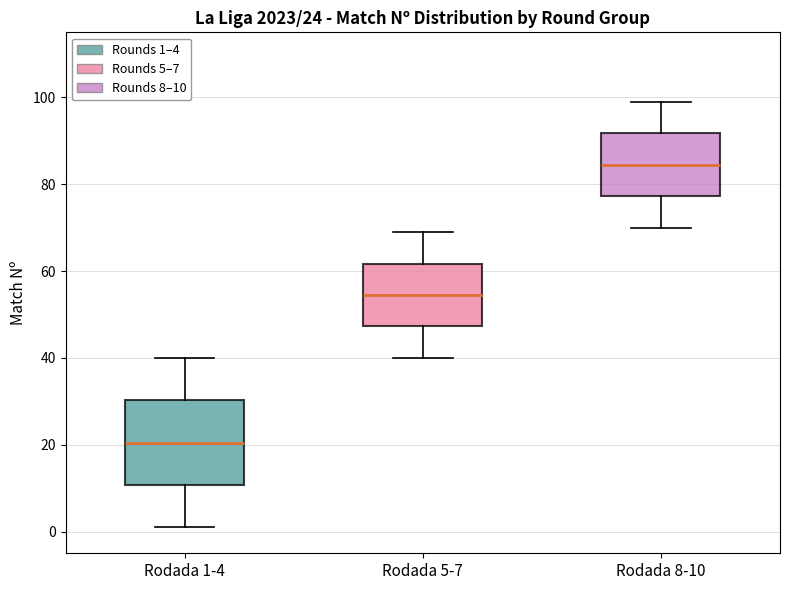

Comparing the boxes themselves (not the whiskers), which one is the tallest?

Rodada 1-4